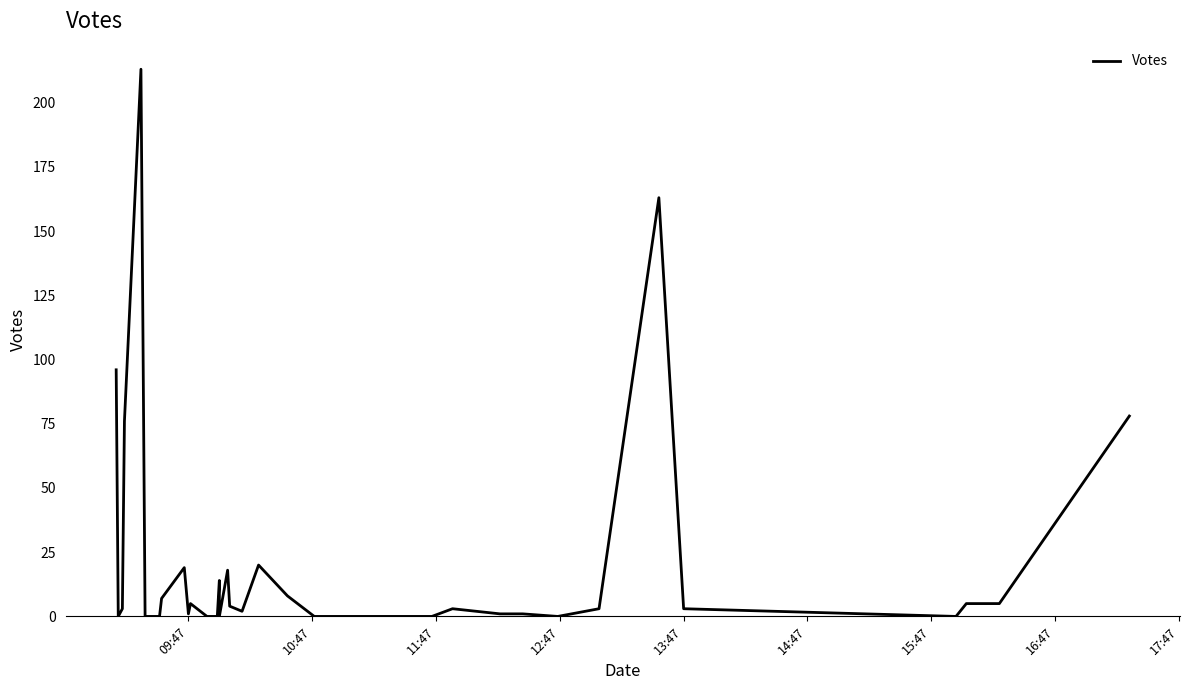

What is the greatest value displayed?

213